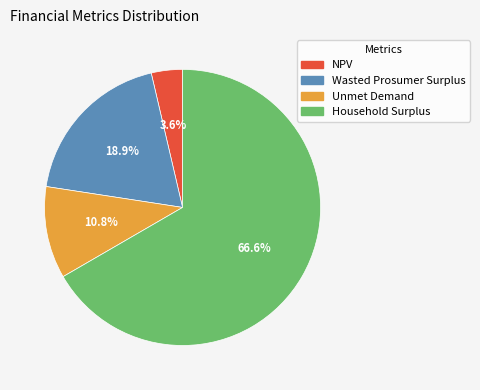

Is it true that Wasted Prosumer Surplus is 30% of the pie?

False